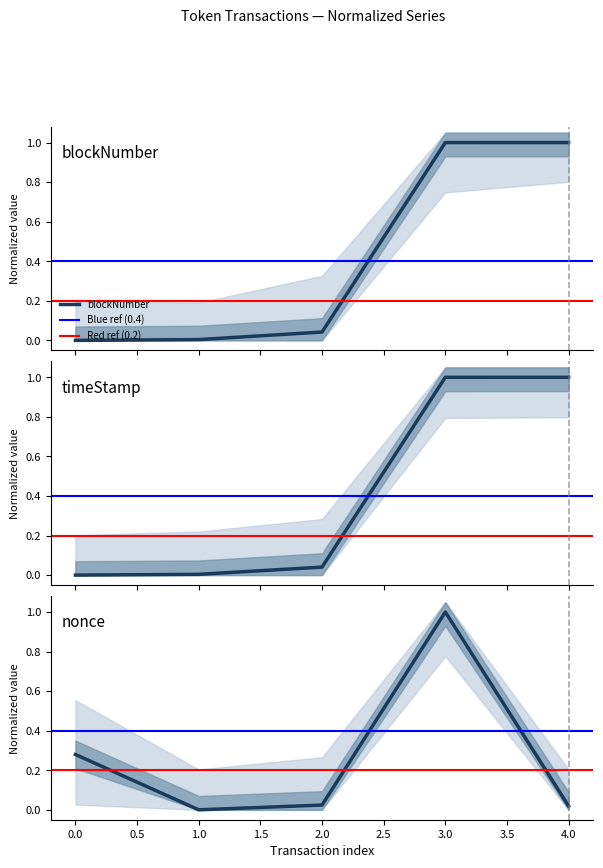

In nonce, how many points are lower than both neighbors (excluding endpoints)?

1